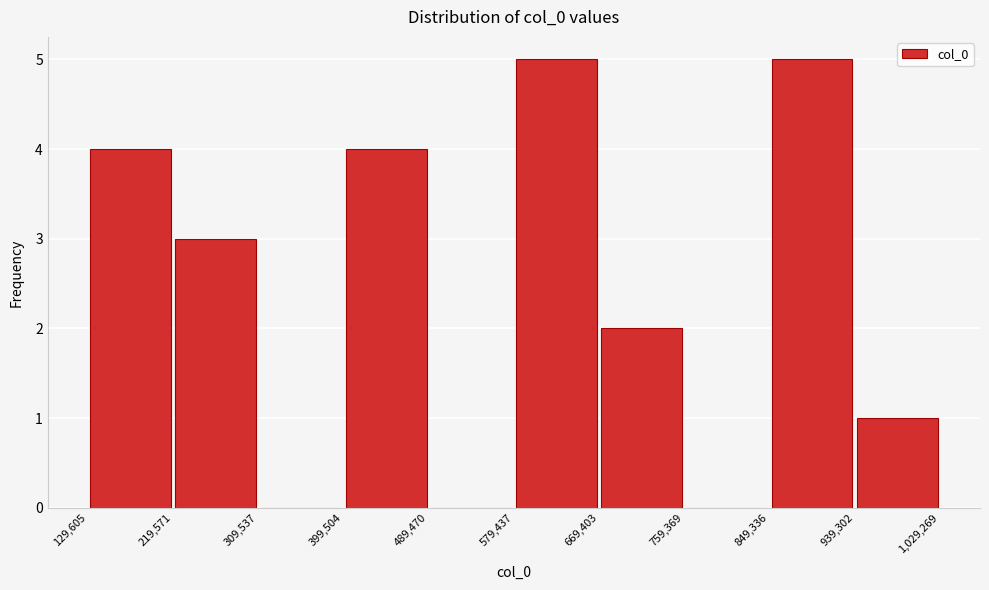

Reading left to right, list every bar in this chart as the range it spans on the x-axis followed by its height. The values are not printed on the chart, so give them approximately, as read against the axis.

129,605 to 219,571: 4
219,571 to 309,537: 3
309,537 to 399,504: 0
399,504 to 489,470: 4
489,470 to 579,437: 0
579,437 to 669,403: 5
669,403 to 759,369: 2
759,369 to 849,336: 0
849,336 to 939,302: 5
939,302 to 1,029,269: 1